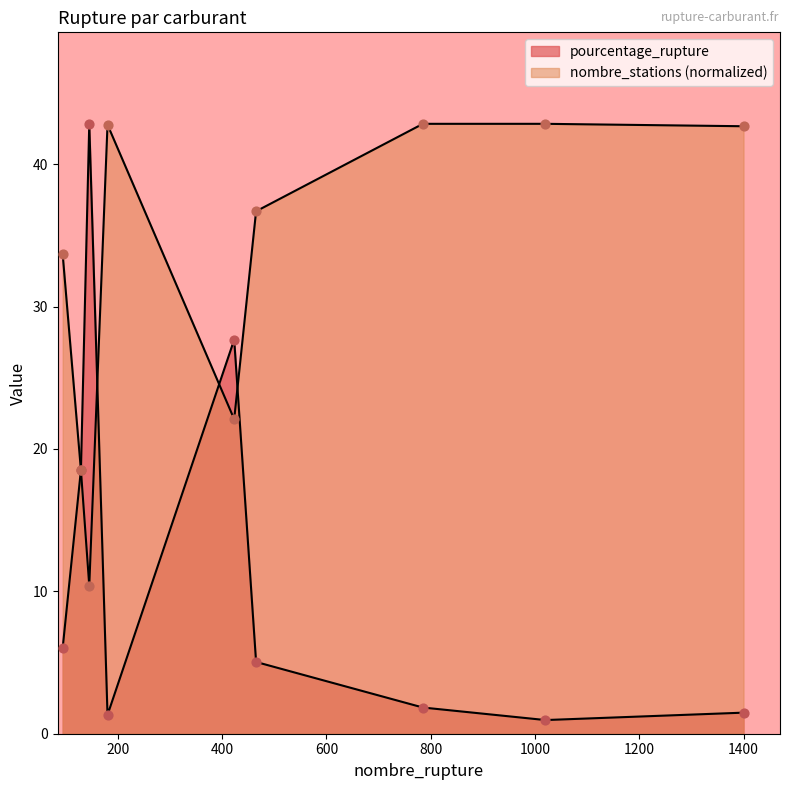

What is the total value across all series at 145?

53.2